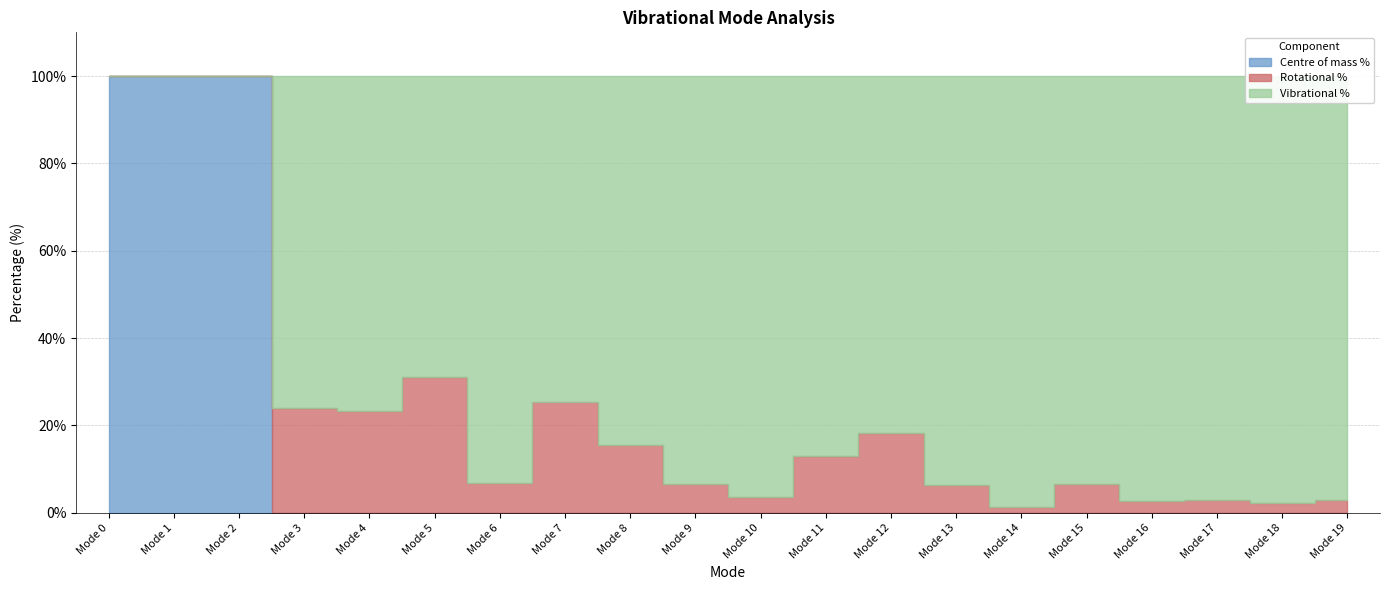

How many lines are shown in the chart?

3